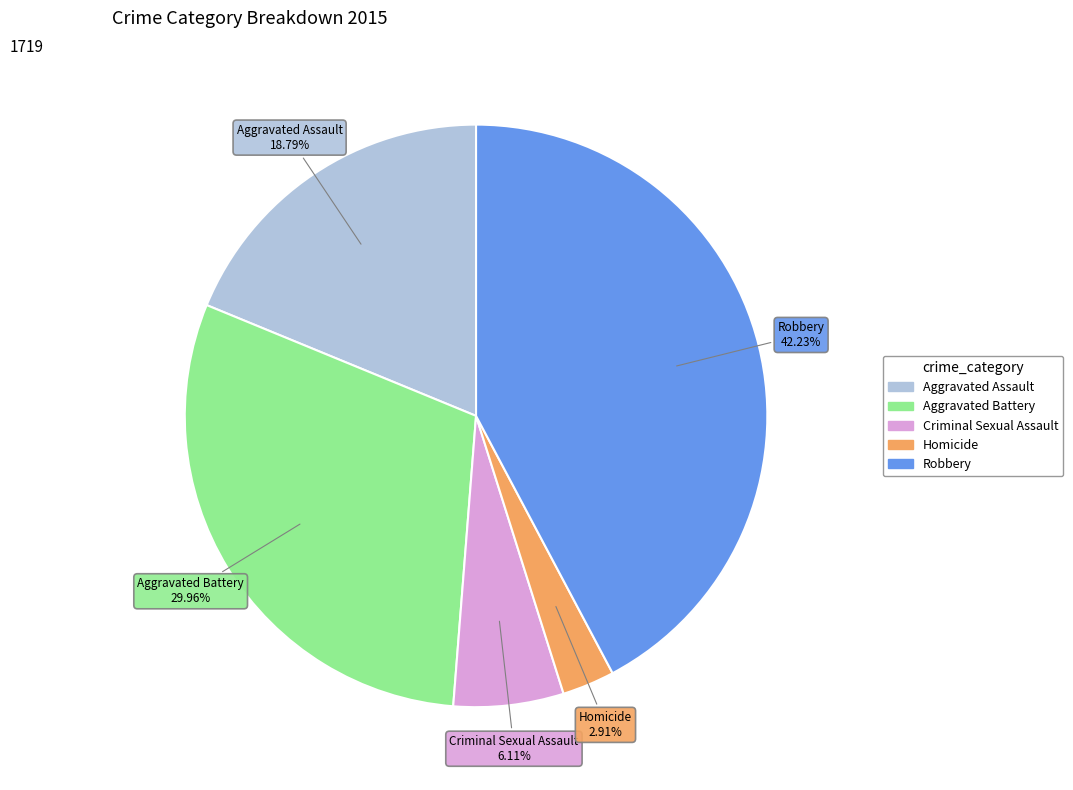

Combined, do Homicide and Aggravated Assault account for over 50%?

No